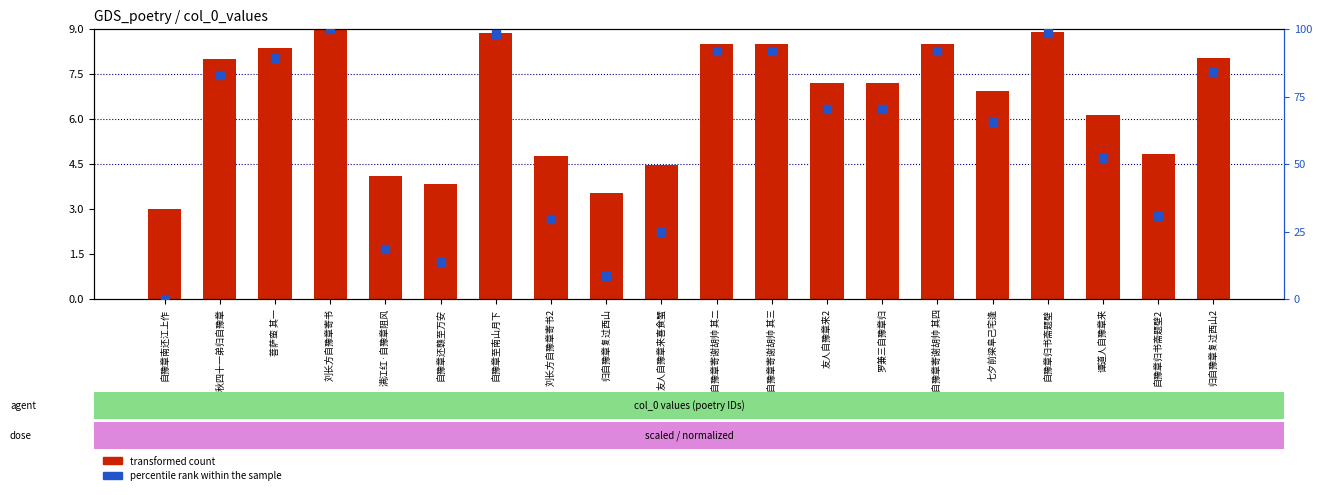

What is the total value across all series at 罗兼三自豫章归?

77.4